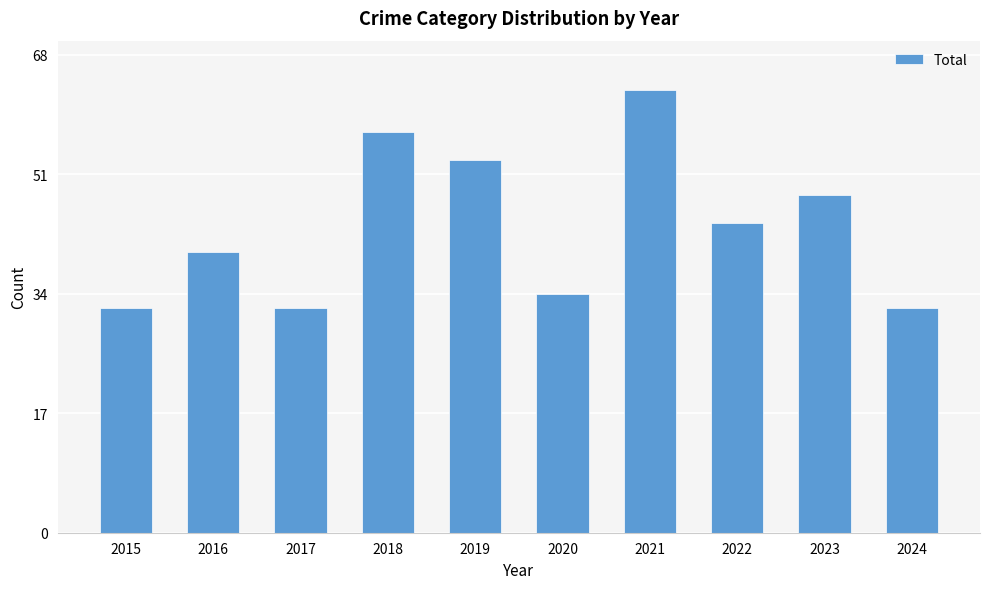

Are the bars horizontal?

No